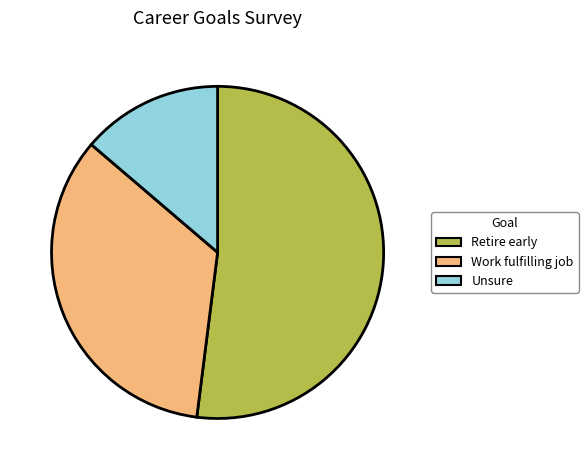

Does any single category account for the majority?

Yes